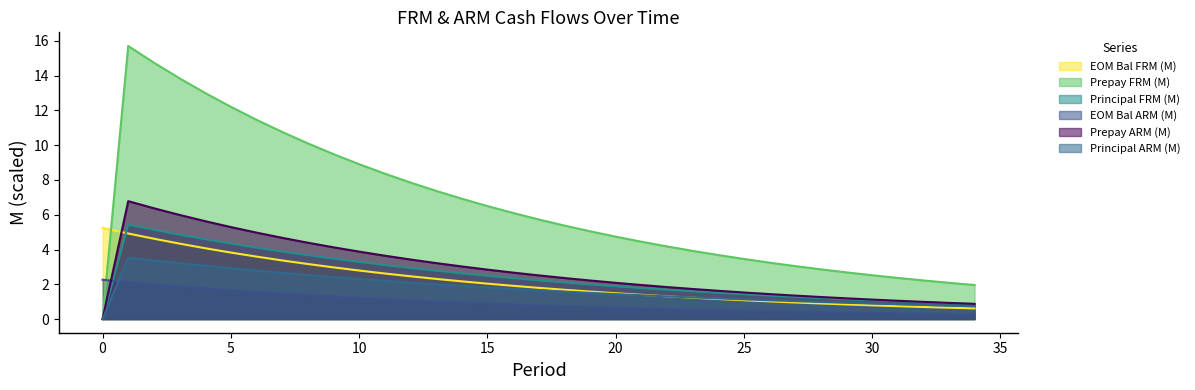

What is the average value of the EOM Balance (ARM) series?

1.0